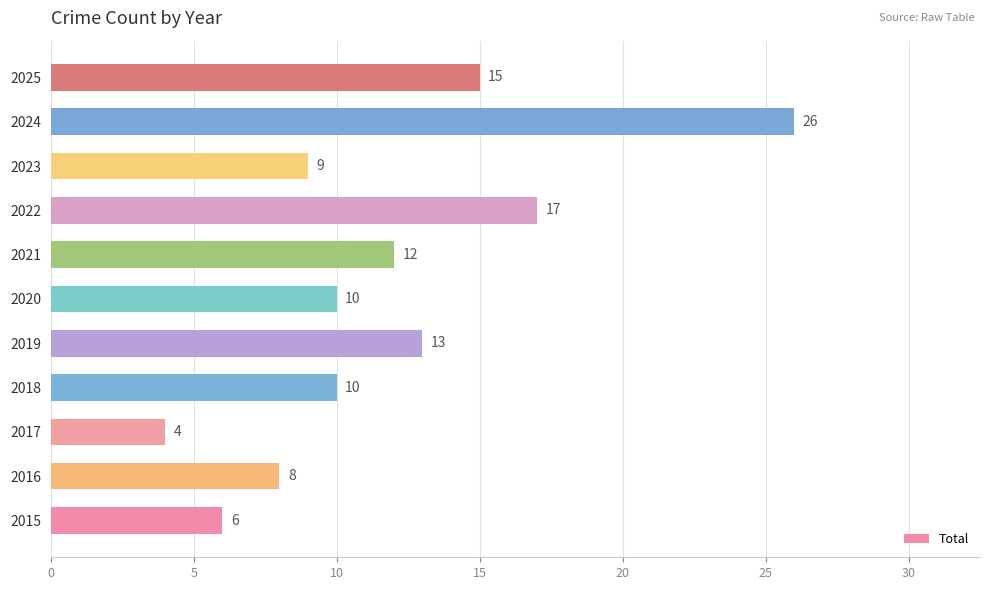

Which label corresponds to the smallest value in the chart?

2017